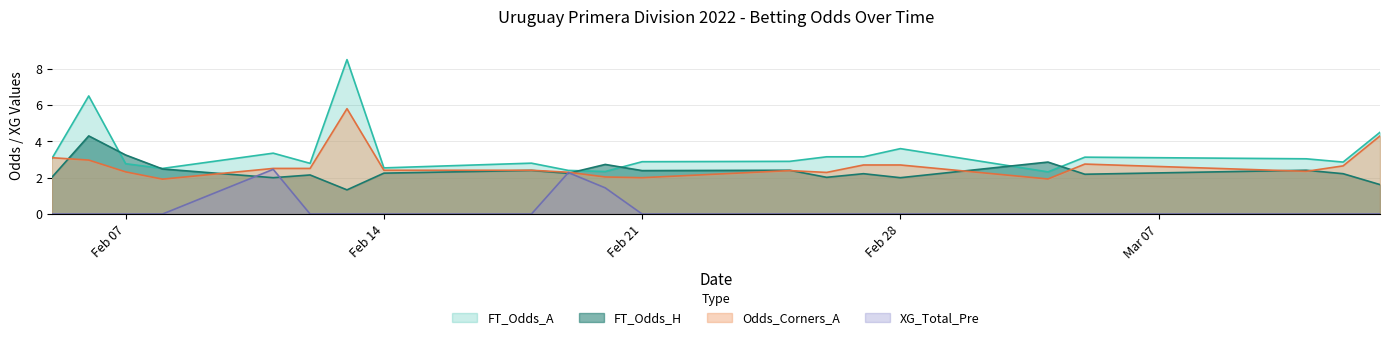

The value of FT_Odds_A at 2022-03-12 is 2.9. True or false?

True